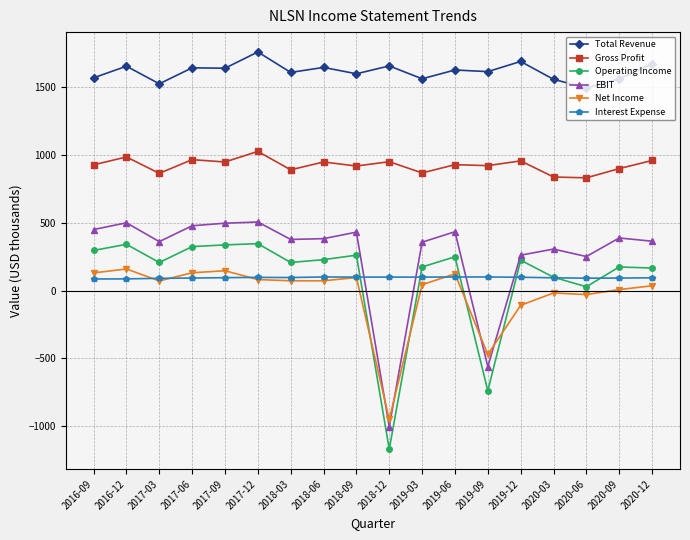

At which label does Net Income first exceed 72?

2016-09